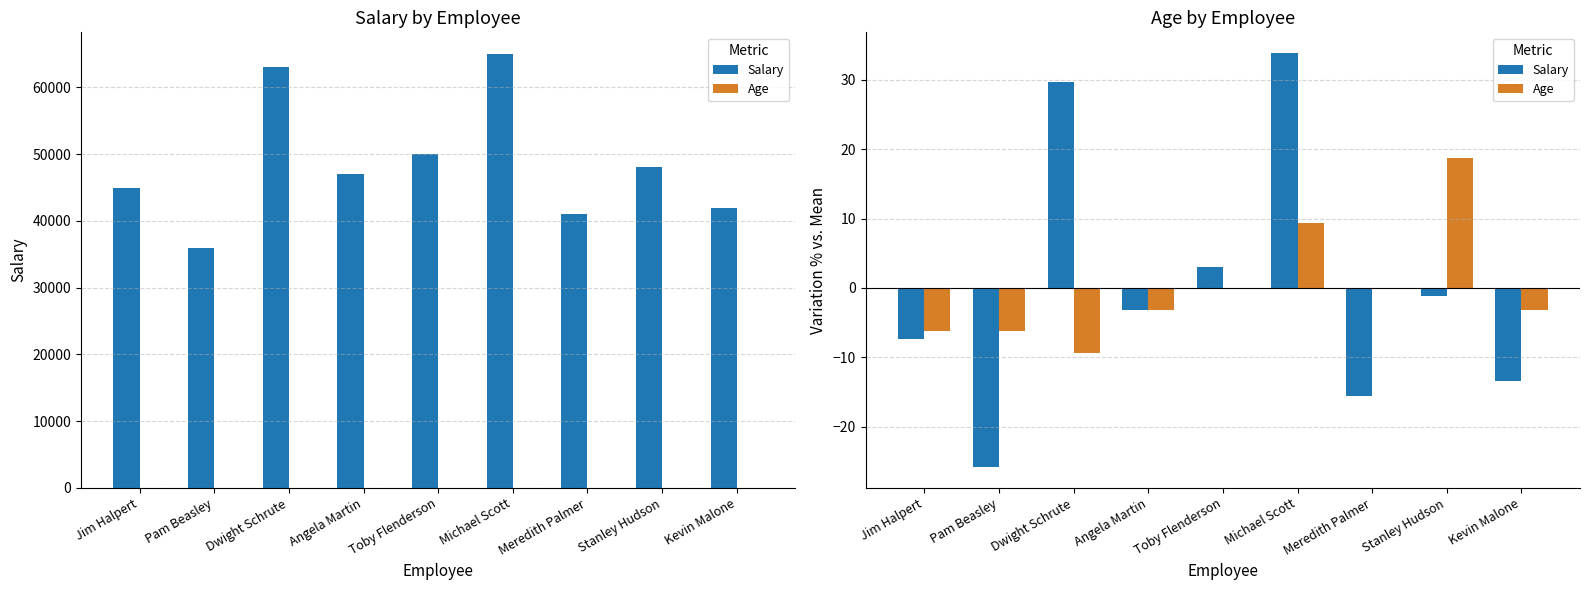

Are the bars grouped side by side (vs. stacked)?

Yes